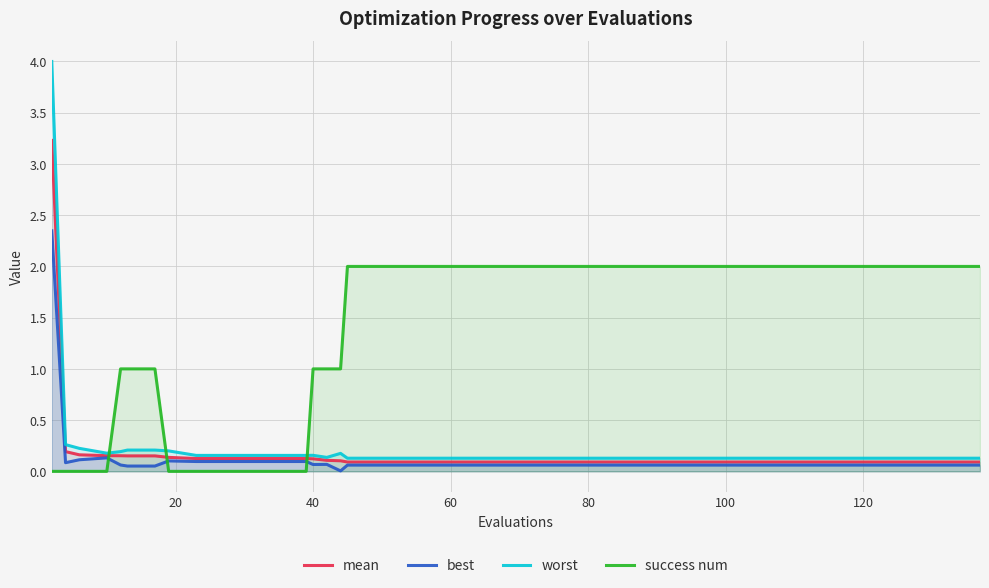

What is the difference between the maximum and minimum values in the mean series?

3.1